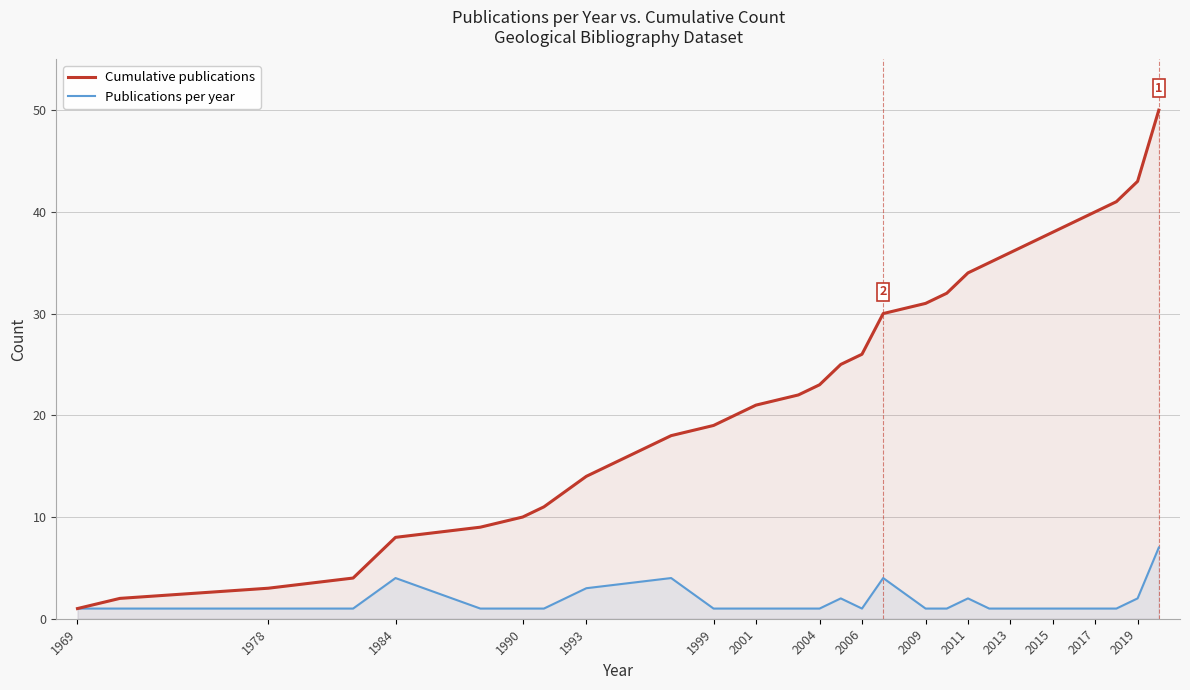

Rank the series by their maximum value, from lowest to highest.

Publications per year, Cumulative publications